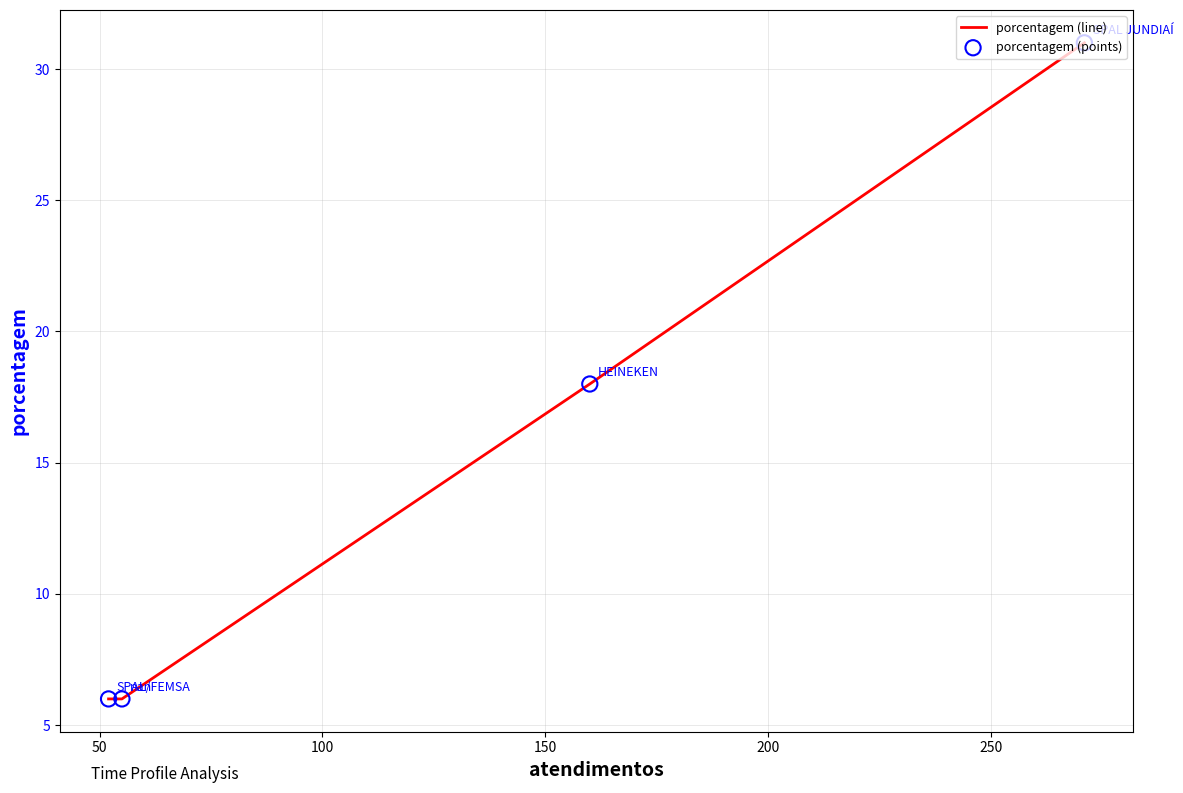

Which series reaches the maximum Y coordinate?

porcentagem (line)